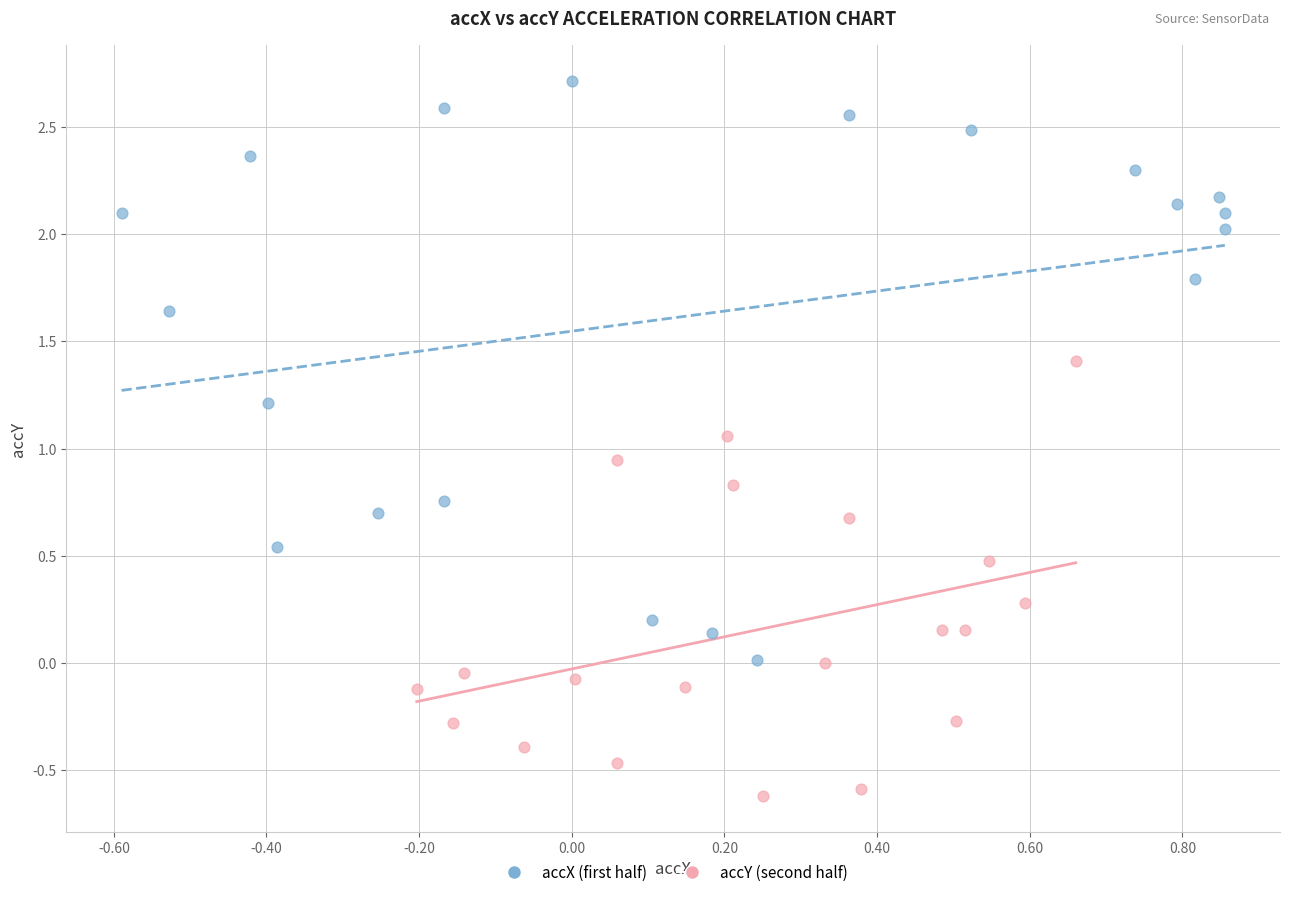

Which series contains the highest Y value?

accX (first half)